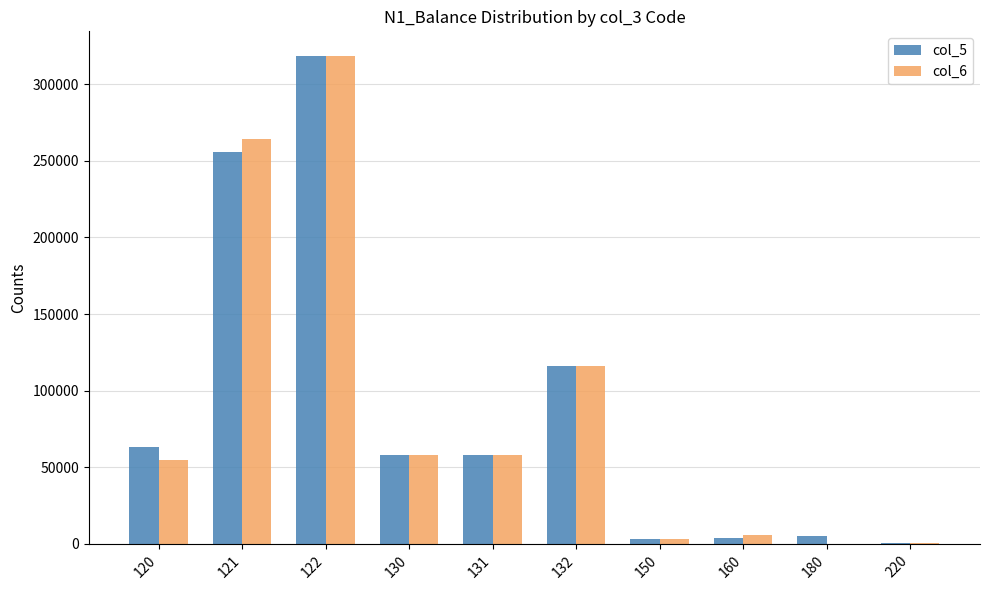

What is the average value of the col_5 series?

88230.3